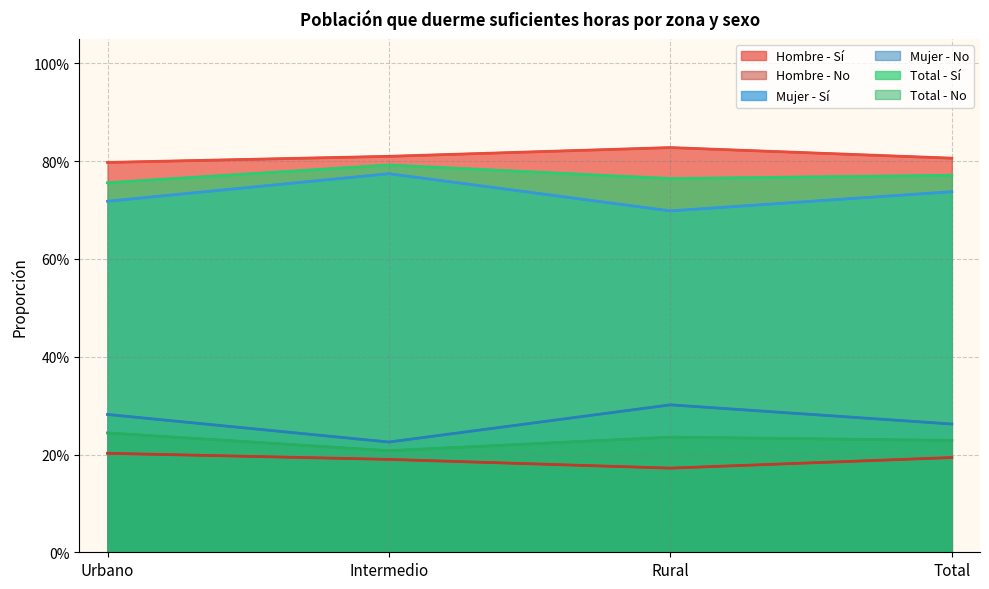

At Total, list the series in order from largest to smallest.

Hombre - Sí, Total - Sí, Mujer - No, Mujer - Sí, Total - No, Hombre - No